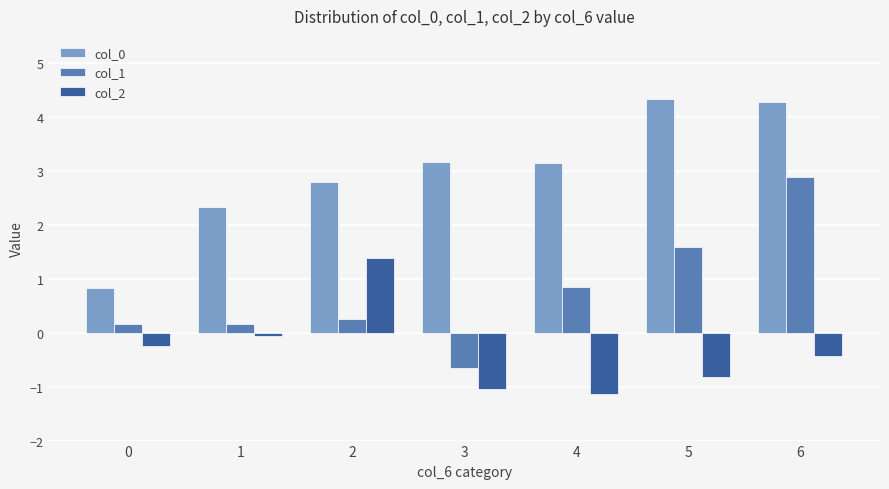

Where is col_2 nearest to the value 0?

1